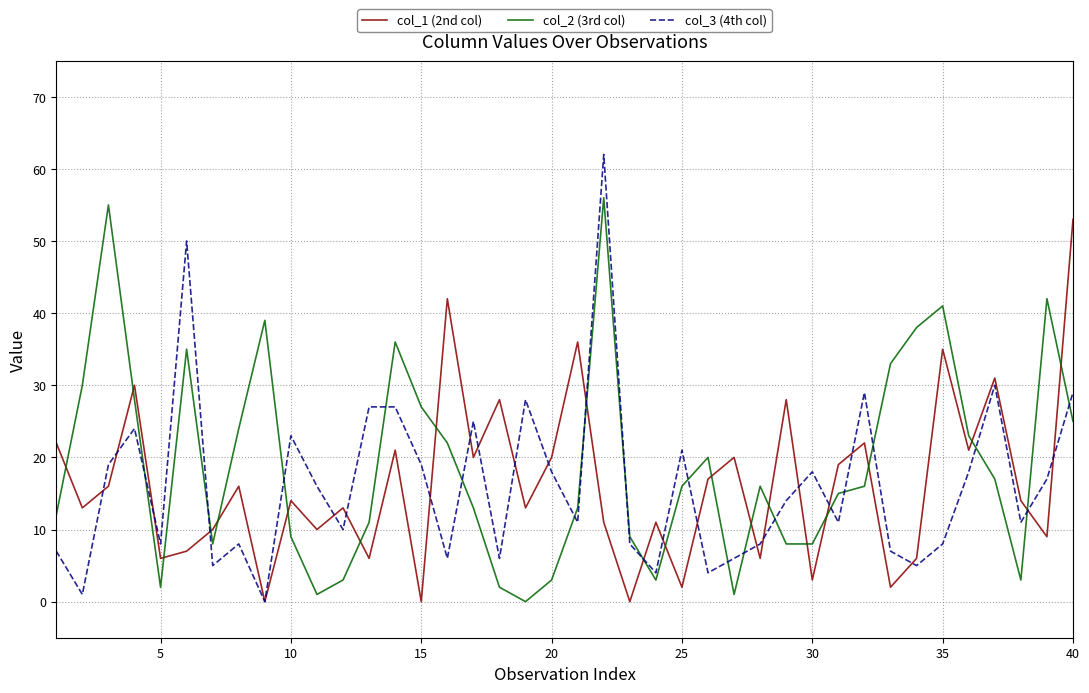

True or false: col_3 (4th col) and col_2 (3rd col) cross at least once.

True